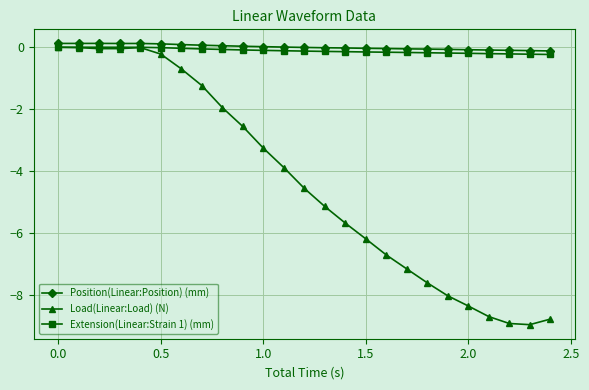

True or false: Extension(Linear:Strain 1) (mm) and Position(Linear:Position) (mm) cross at least once.

False